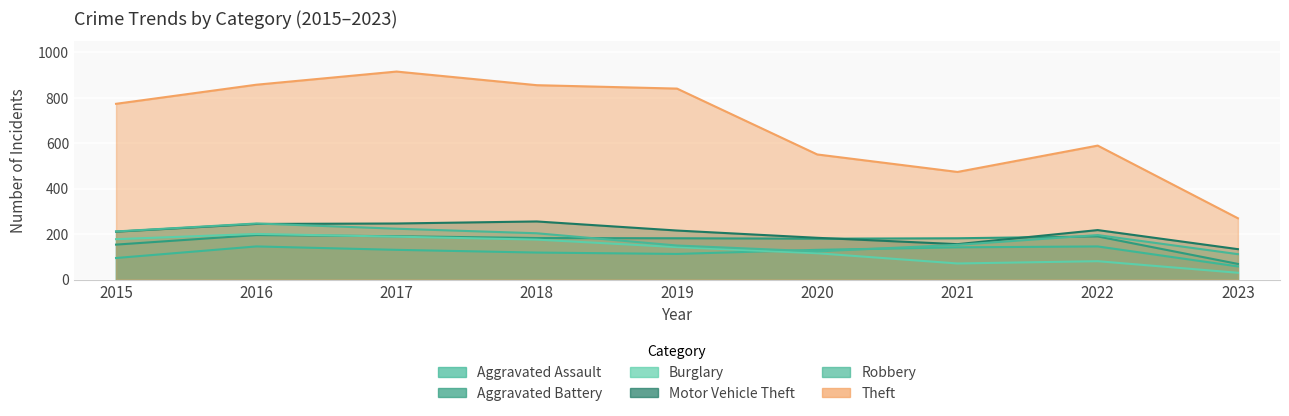

What is the difference between the Aggravated Assault values at 2019 and 2022?

33